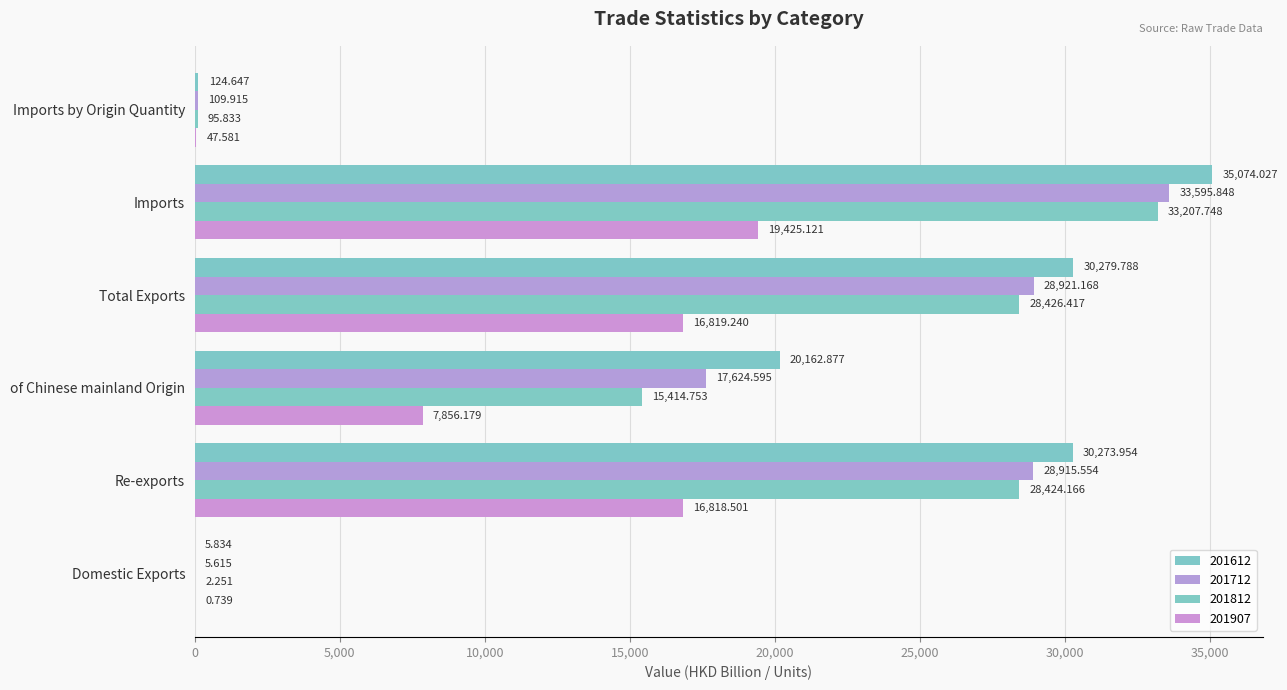

At how many categories does at least one series exceed 28848?

3